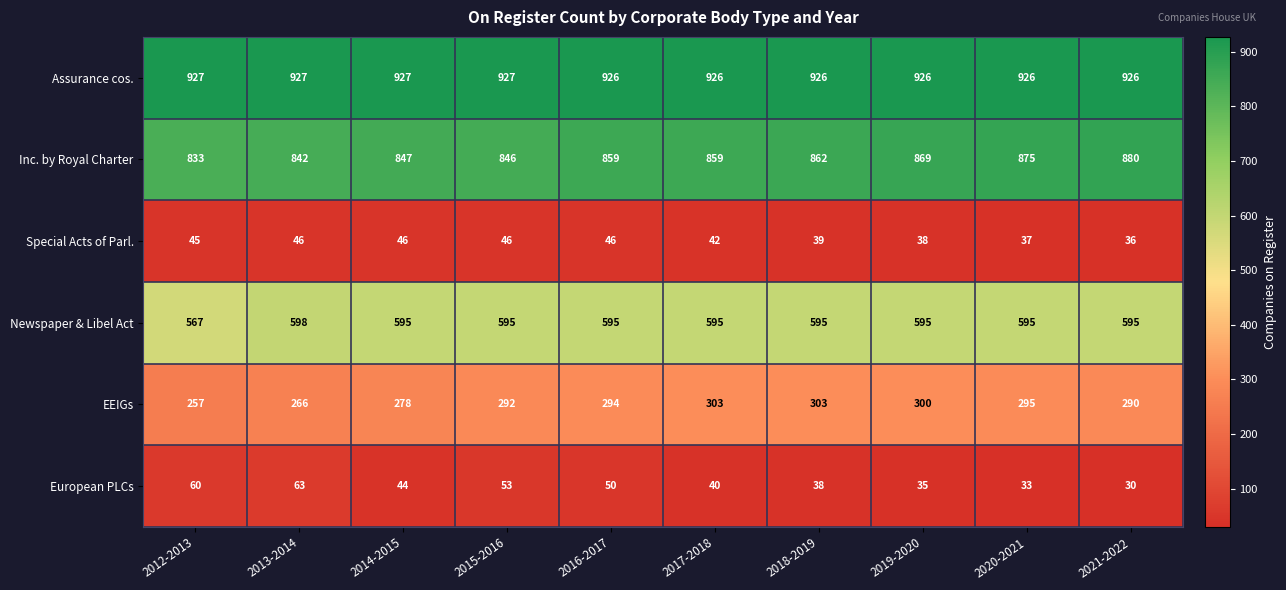

At how many categories does at least one series exceed 585?

10